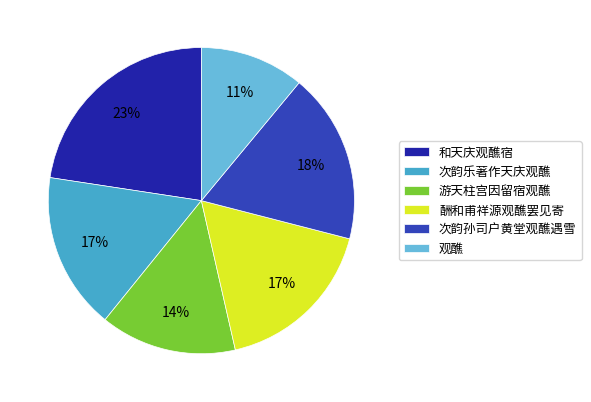

Which category has the smallest portion of the pie?

观醮